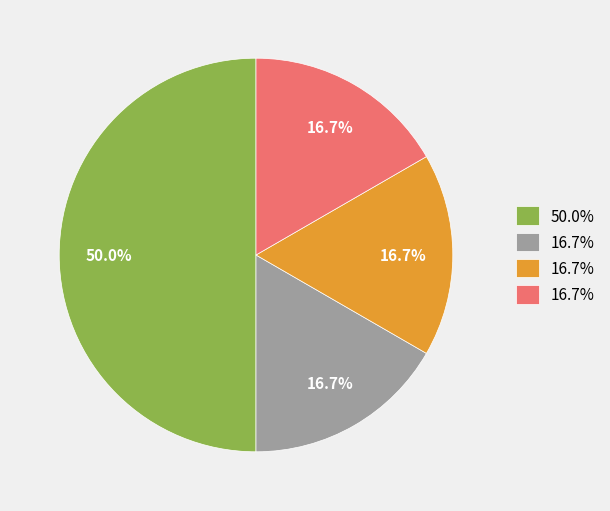

To the nearest percent, what is the average slice percentage?

25%